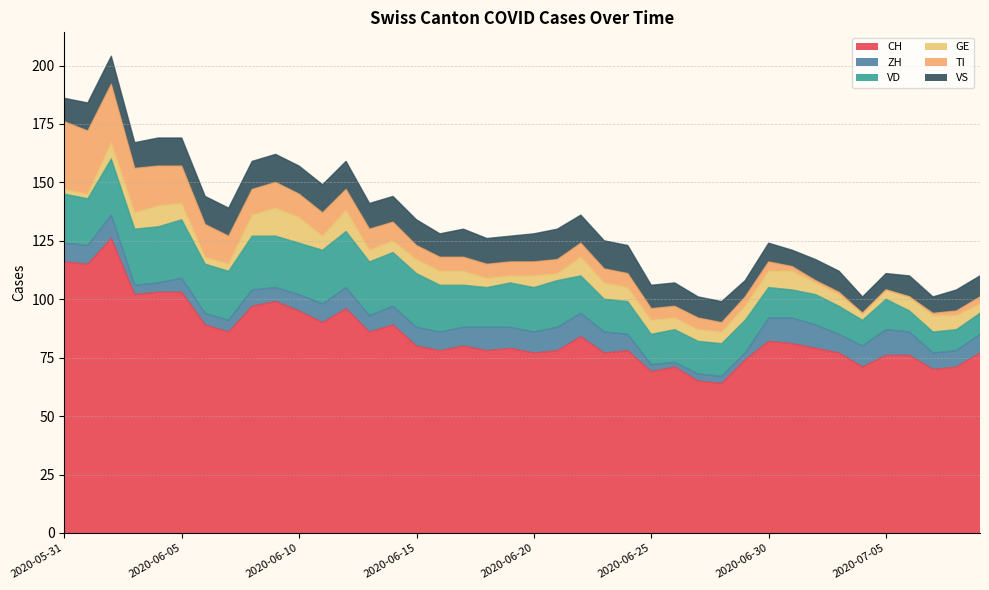

What value does the VS series have at 2020-06-26?

10